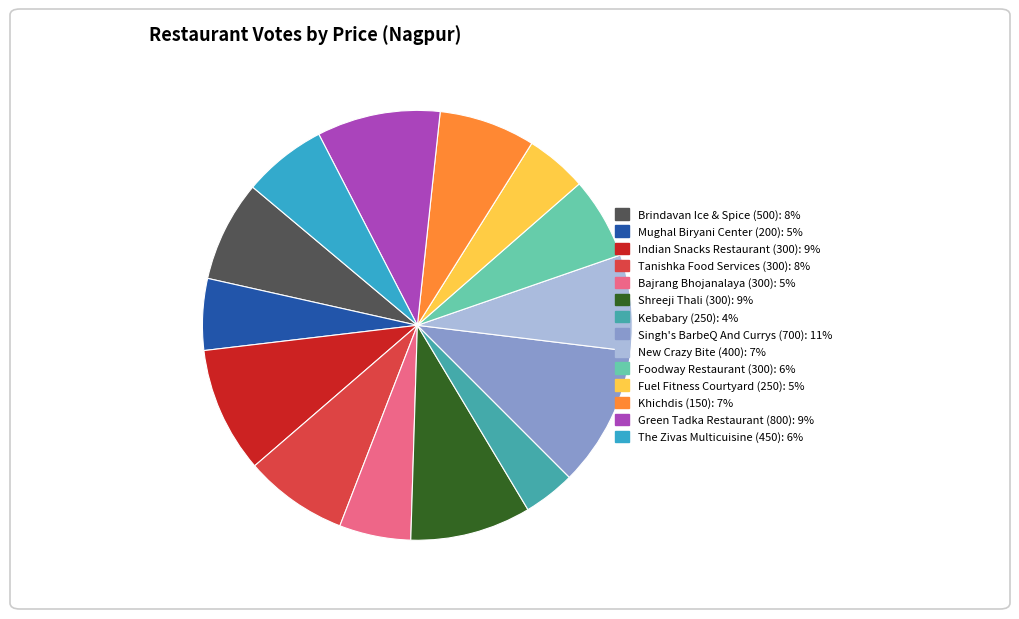

Rank the categories by value from lowest to highest.

Kebabary (250), Fuel Fitness Courtyard (250), Mughal Biryani Center (200), Bajrang Bhojanalaya (300), Foodway Restaurant (300), The Zivas Multicuisine (450), New Crazy Bite (400), Khichdis (150), Brindavan Ice & Spice (500), Tanishka Food Services (300), Shreeji Thali (300), Green Tadka Restaurant (800), Indian Snacks Restaurant (300), Singh's BarbeQ And Currys (700)